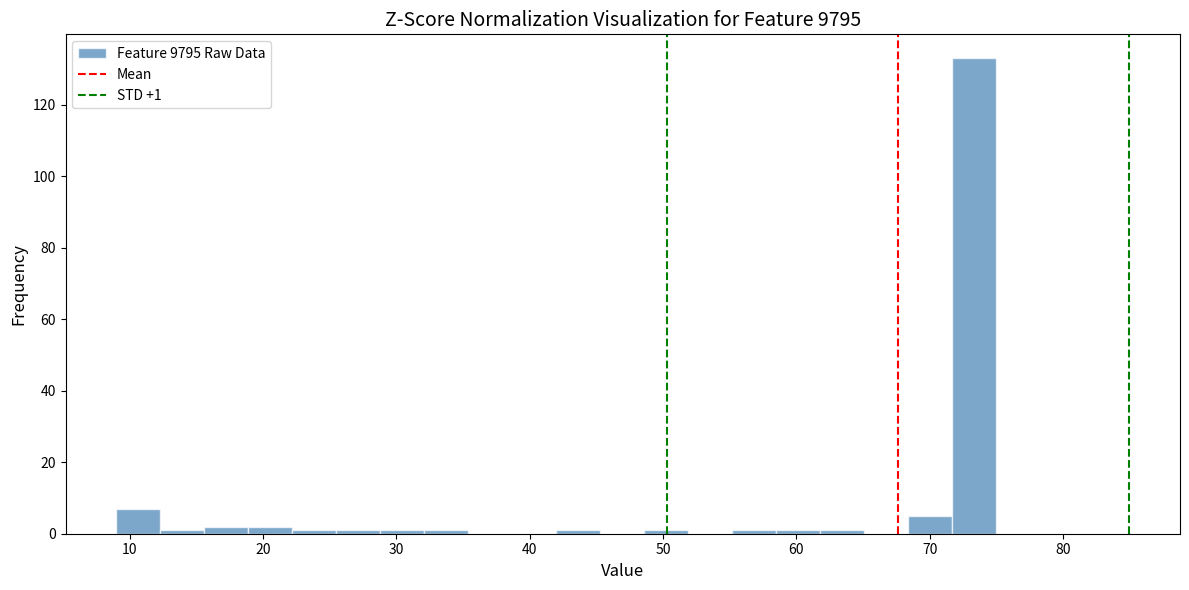

Read against the x-axis, roughly where is the centre of the tallest bar?

73